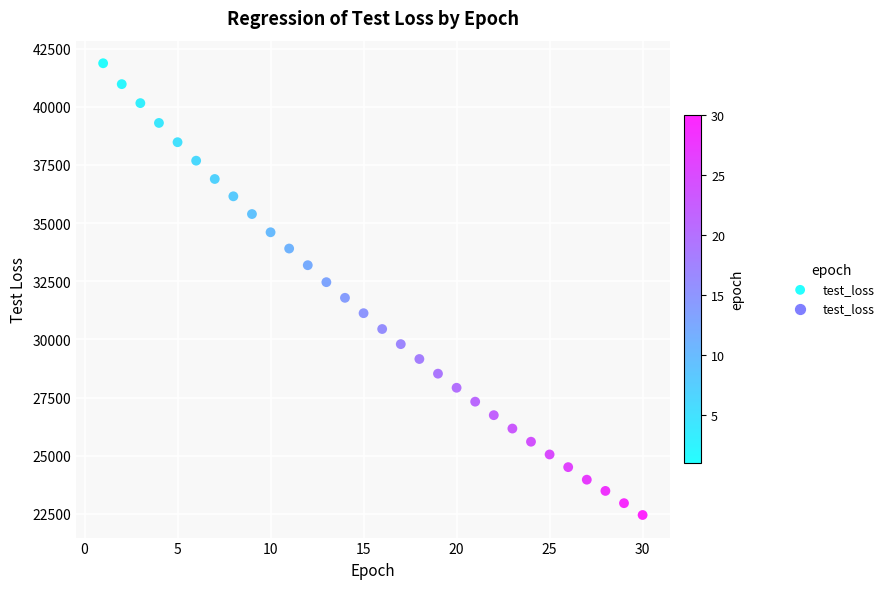

What is the range of Y values (max minus min)?

19418.1